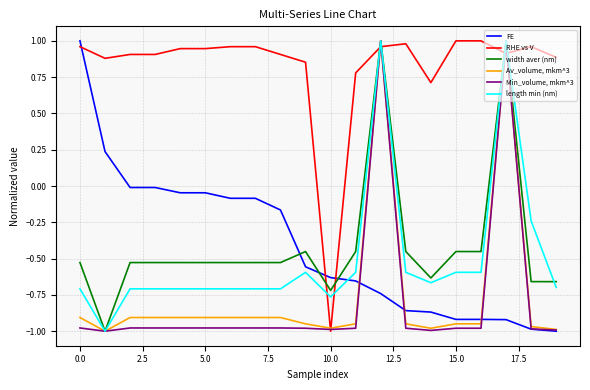

True or false: length min (nm) and FE cross at least once.

True